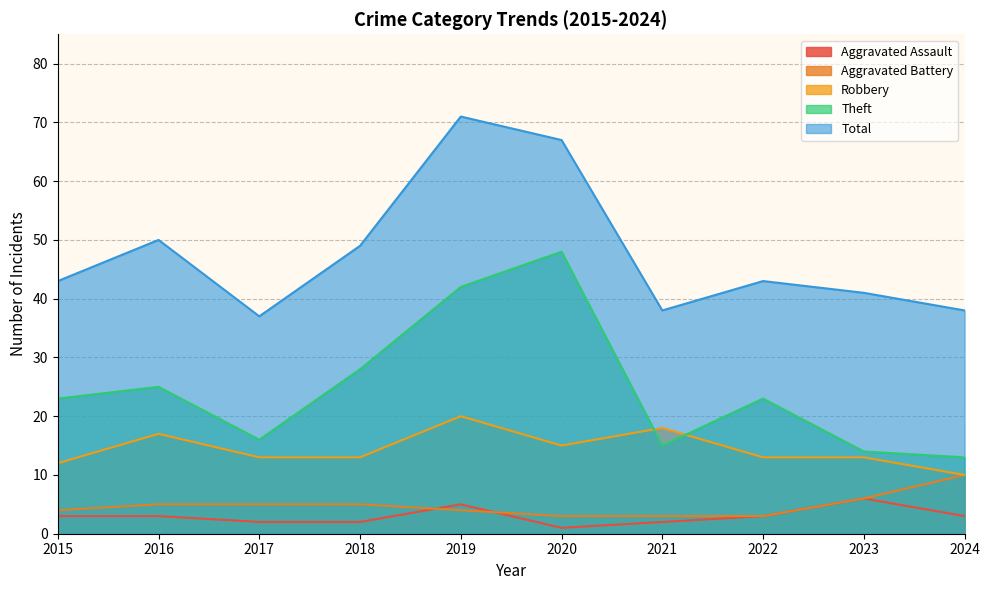

At which label is Aggravated Assault closest to 3?

2015